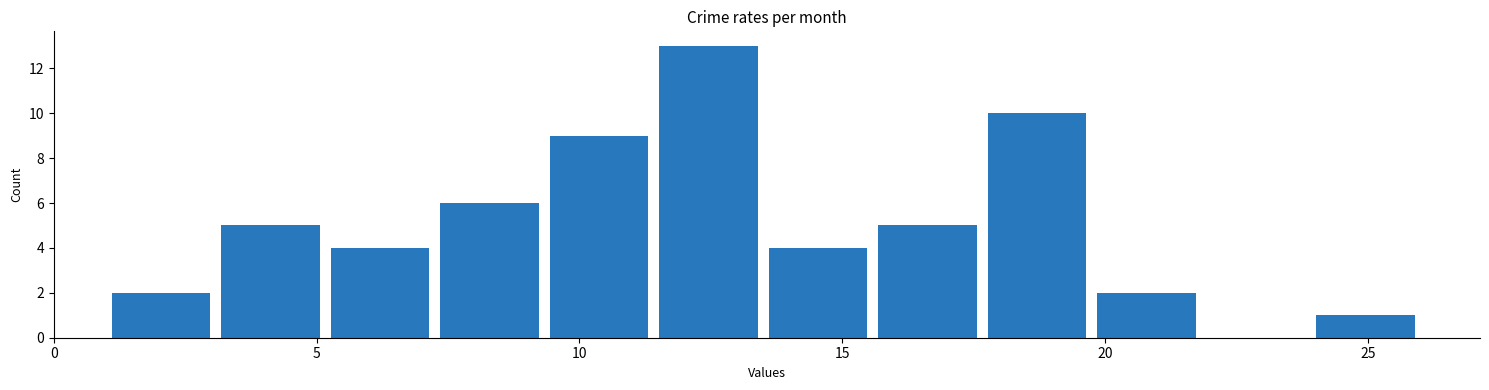

Reading left to right, transcribe this chart: for each bar, give the range it covers on the x-axis and its height. Neither the bar edges nor the heights are printed on the chart, so give them approximately, as read against the axes.

1.0 to 3.0: 2
3.0 to 5.0: 5
5.0 to 7.5: 4
7.5 to 9.5: 6
9.5 to 11.5: 9
11.5 to 13.5: 13
13.5 to 15.5: 4
15.5 to 17.5: 5
17.5 to 20.0: 10
20.0 to 22.0: 2
22.0 to 24.0: 0
24.0 to 26.0: 1